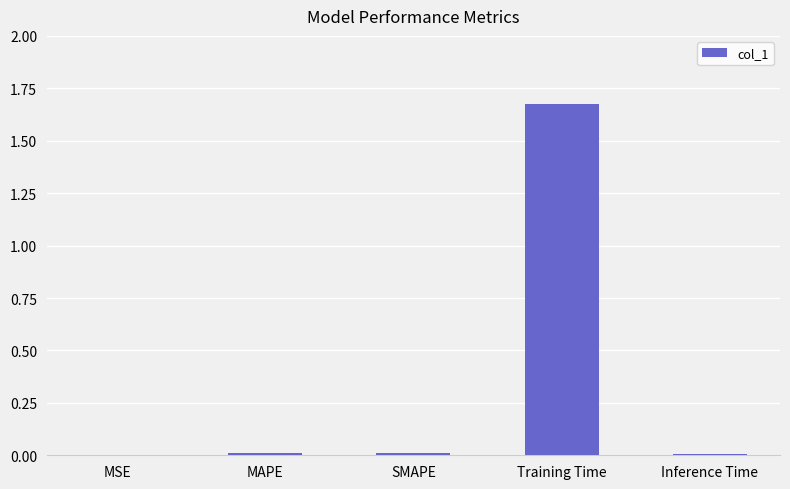

The value at Inference Time is 0.0. True or false?

True